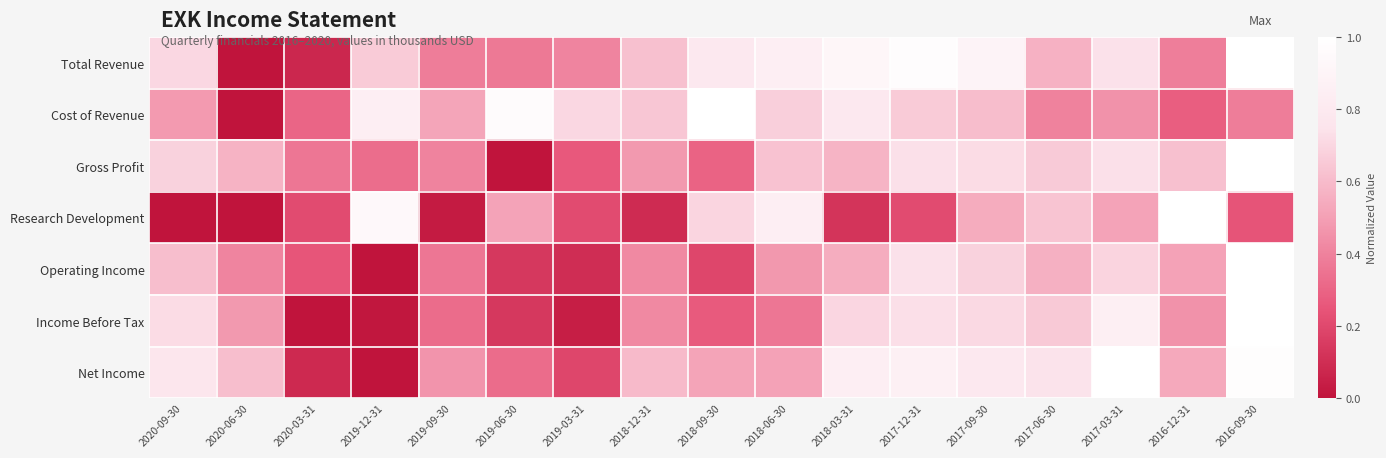

What is the difference between the highest and lowest values at 2016-12-31?

0.7